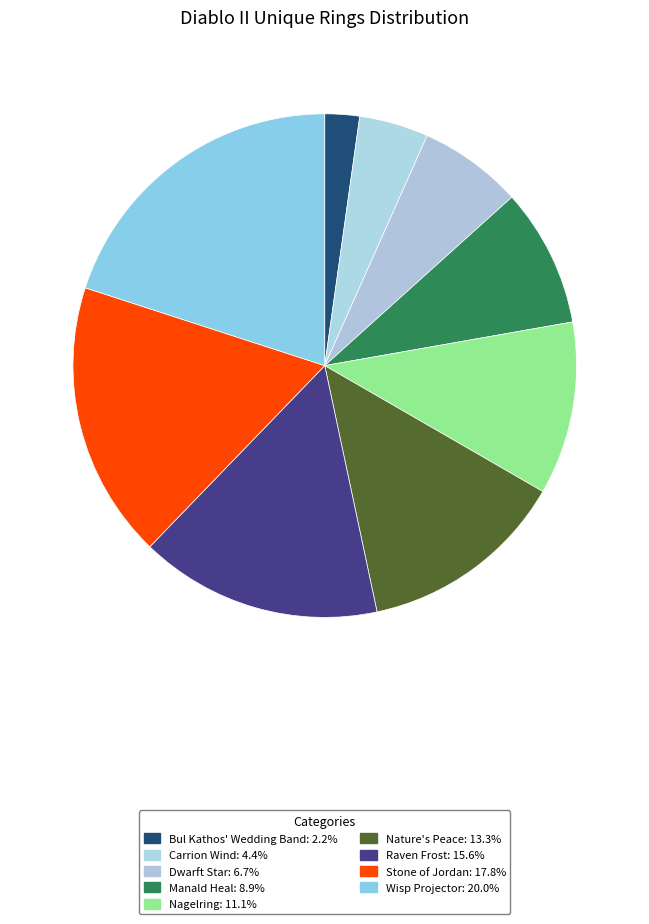

How many slices are in this pie chart?

9